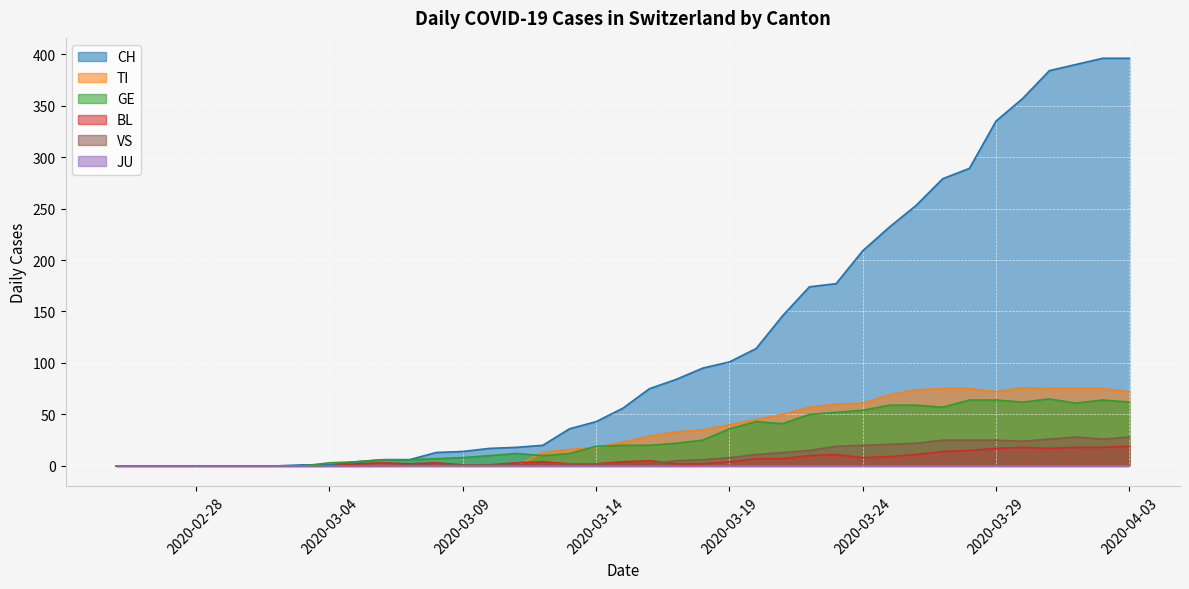

Which series has the widest spread of values?

CH